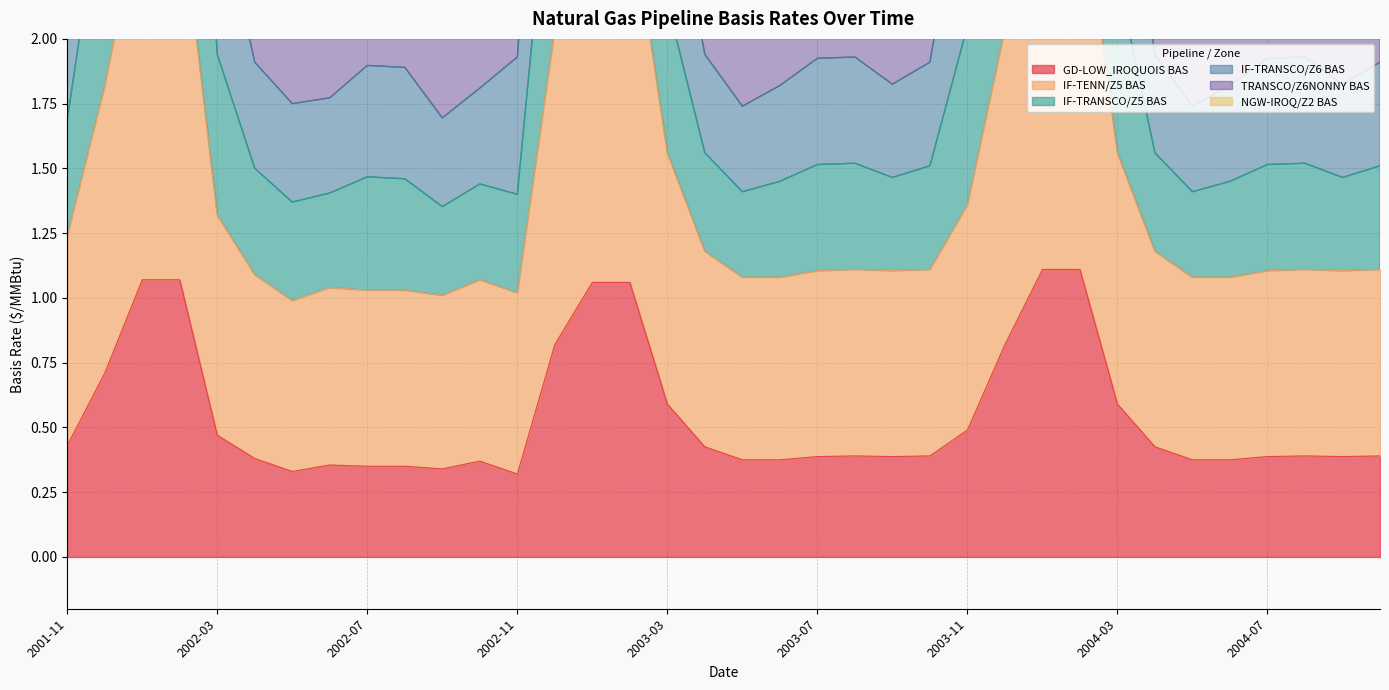

Which has a higher value, 2003-01 or 2002-07?

2003-01